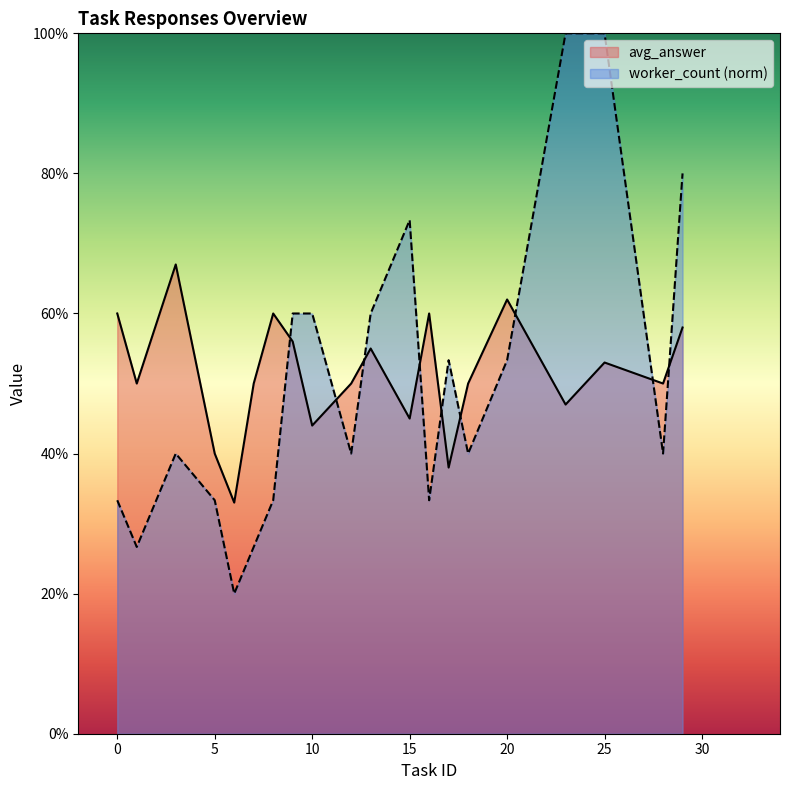

What is the highest value of the worker_count series?

1.0